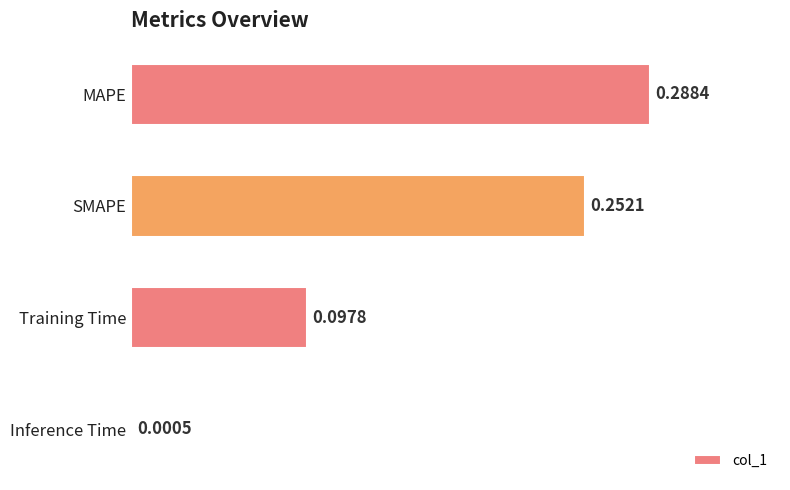

Between MAPE and SMAPE, which is larger?

MAPE